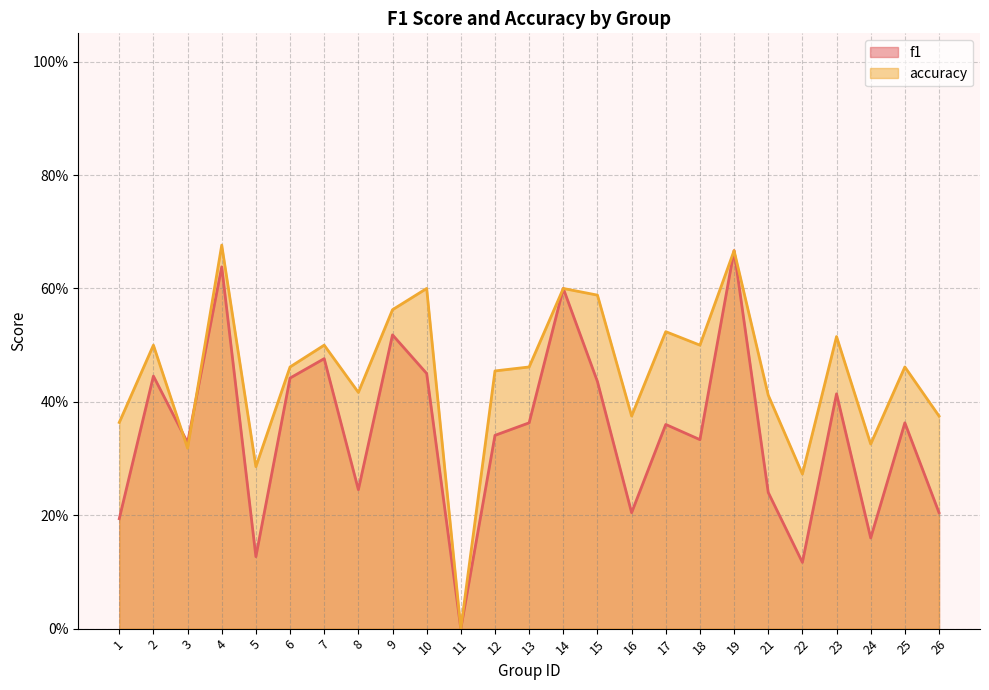

Which series has the largest range (max minus min)?

accuracy